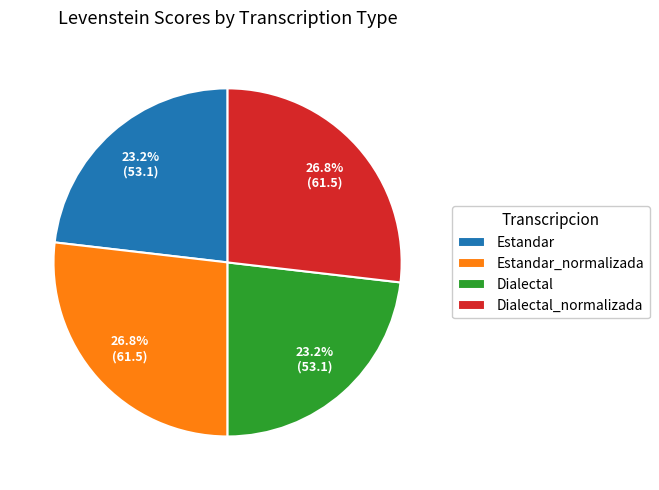

To the nearest percent, what percentage of the pie is Dialectal?

23%